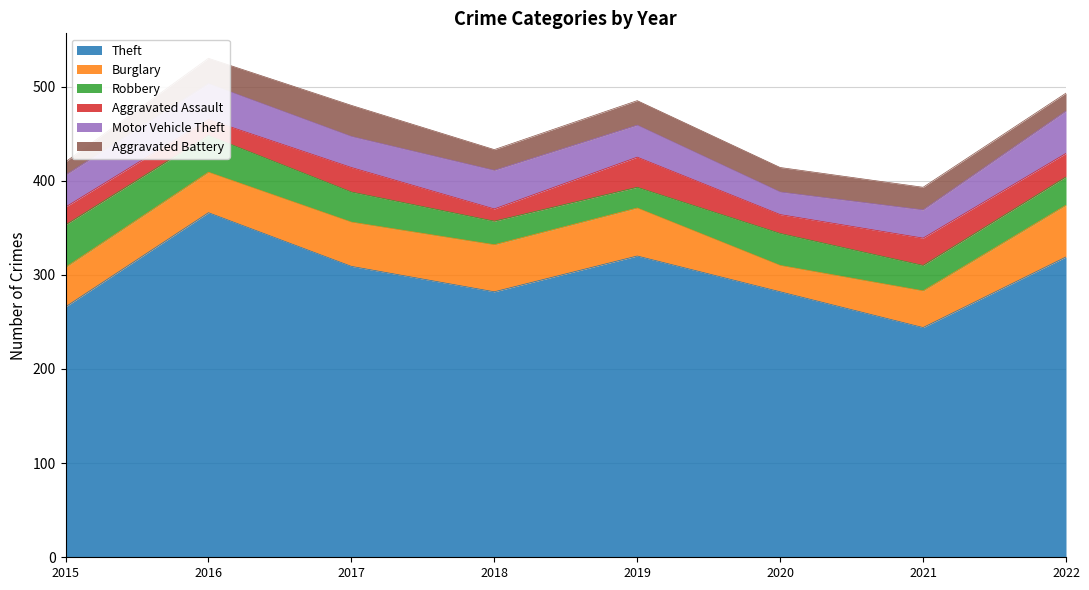

How many series are shown in this chart?

6